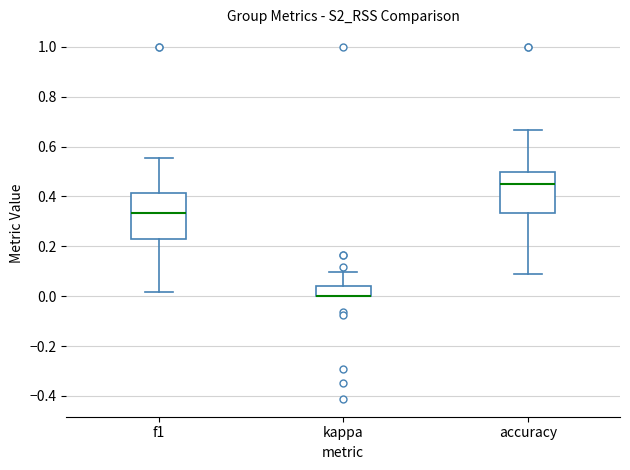

Reading left to right, transcribe this box plot: for each box, give where its median line is, the range the box spans, and where its two whiskers end, as read against the y-axis. The values are not printed on the chart, so give them approximately, as read against the axis.

f1: median 0.34, box 0.22 to 0.42, whiskers 0.02 to 0.56
kappa: median 0.00 (drawn on the box's lower edge), box 0.00 to 0.04, whiskers 0.00 to 0.10
accuracy: median 0.46, box 0.34 to 0.50, whiskers 0.10 to 0.66